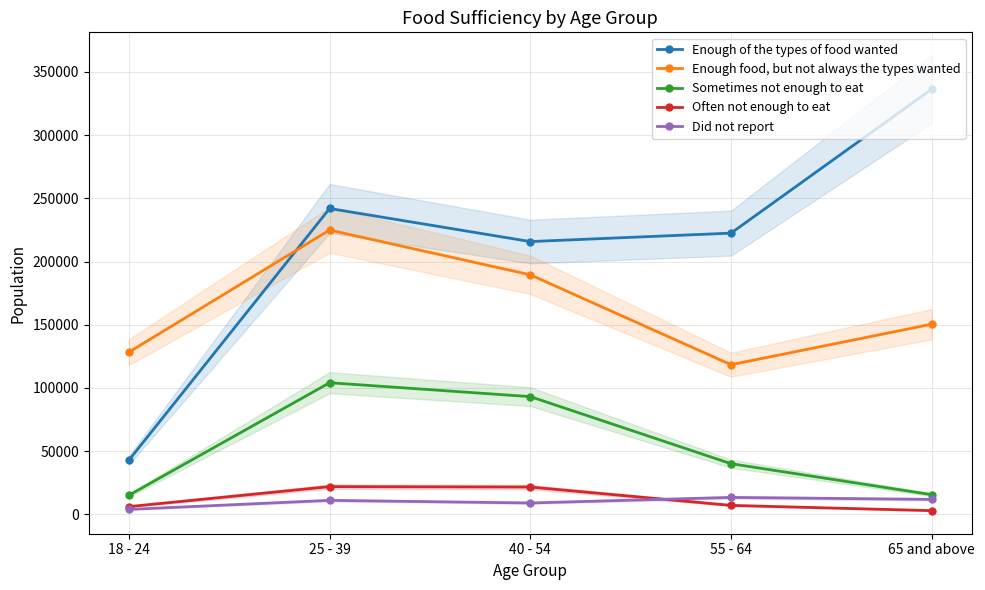

What is the total value across all series at 55 - 64?

401103